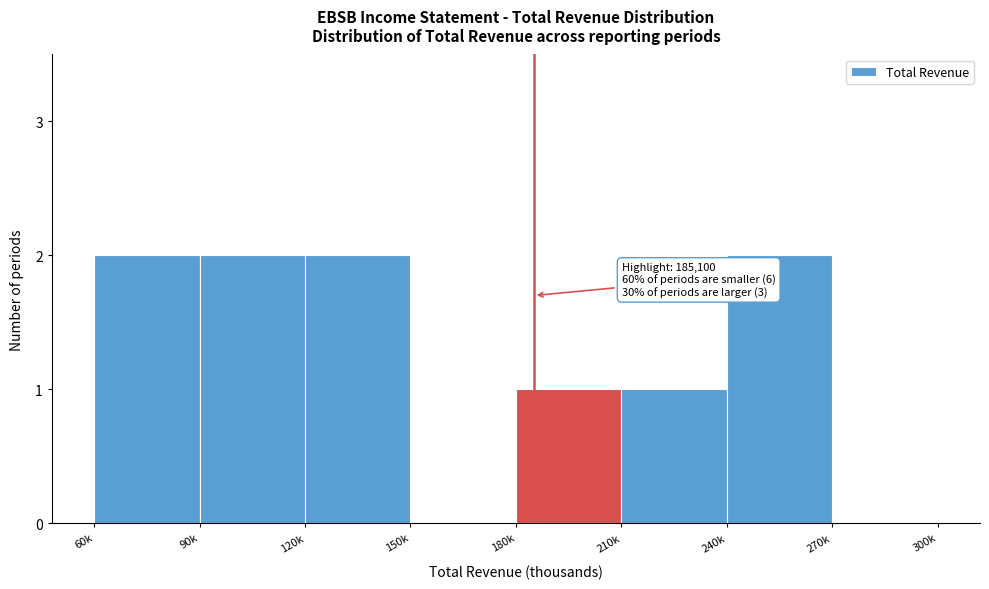

Reading right to left, extract all data points from this chart.

270k=0	240k=2	210k=1	180k=1	150k=0	120k=2	90k=2	60k=2